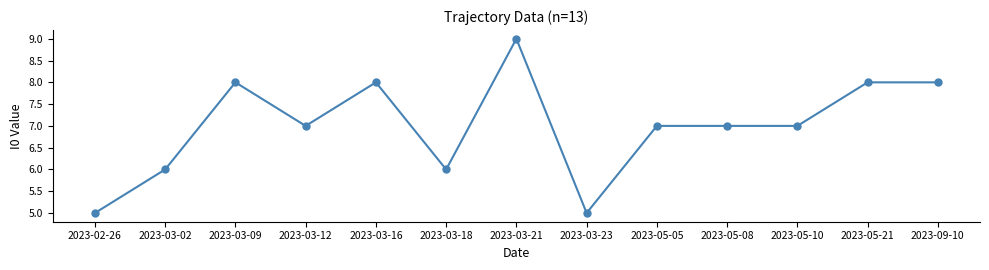

Does the chart display data point markers on the line(s)?

Yes